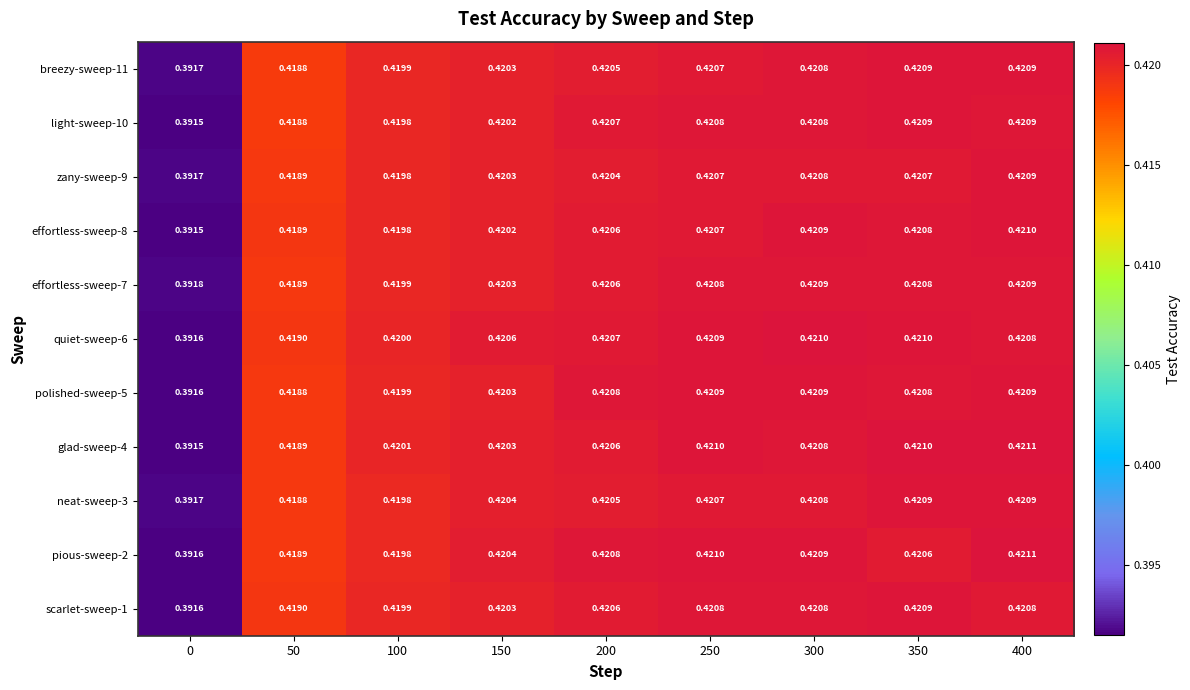

Is the value of glad-sweep-4 at 50 greater than the value of polished-sweep-5 at 350?

No